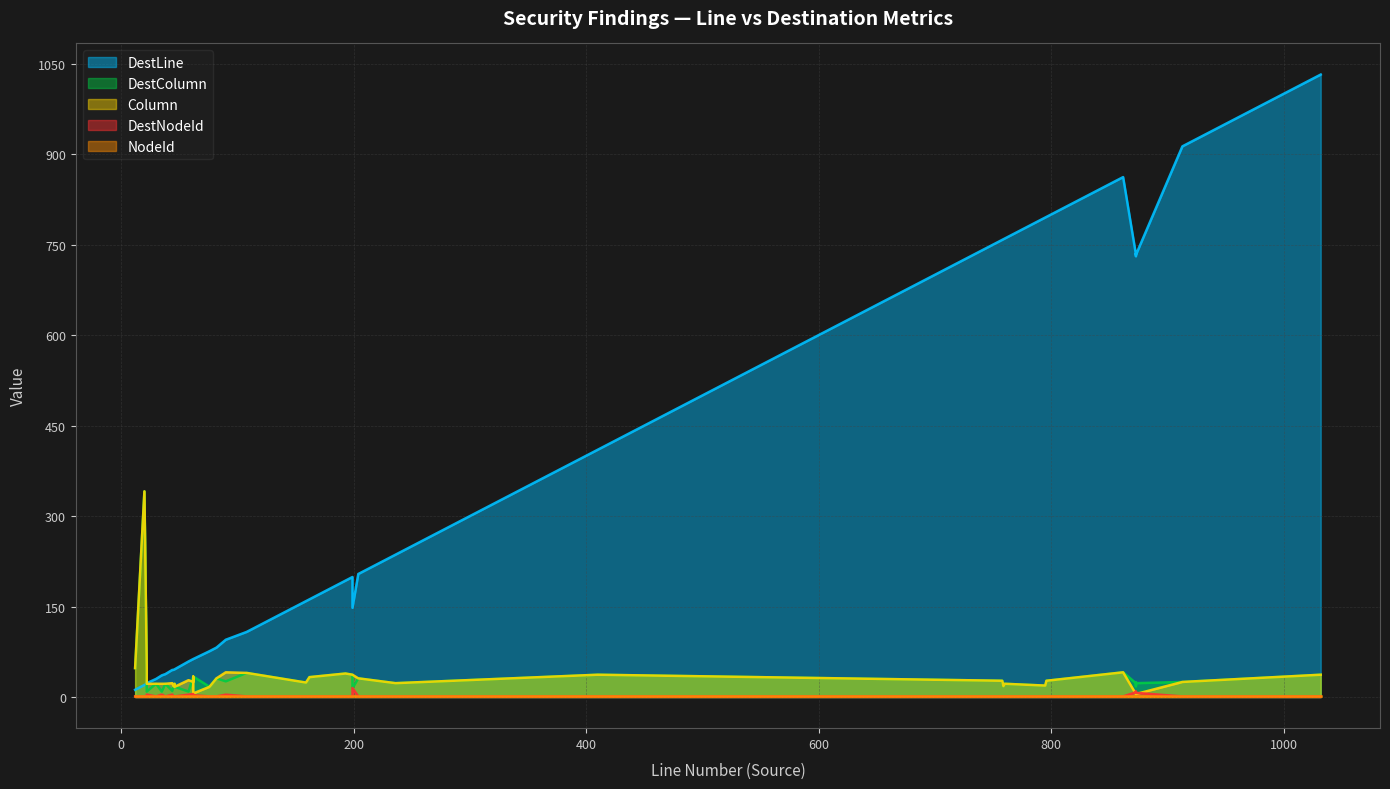

True or false: NodeId has more than 2 points higher than both neighbors.

False